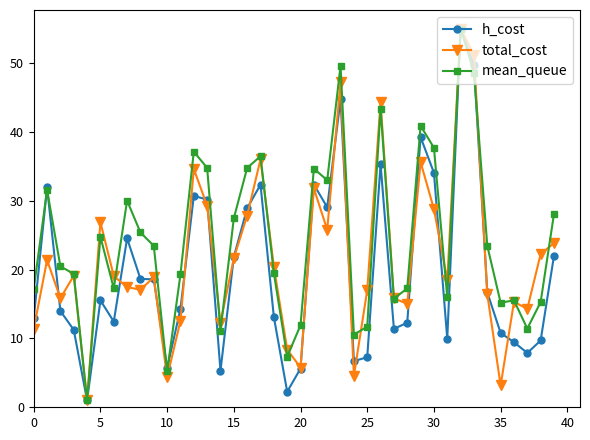

Which series has the largest total across all categories?

mean_queue